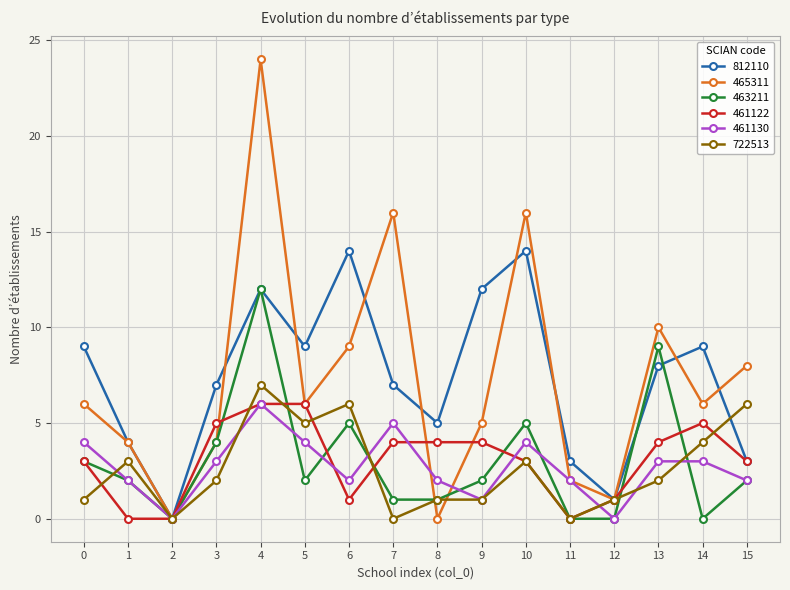

Where is the first local maximum for 461130?

4